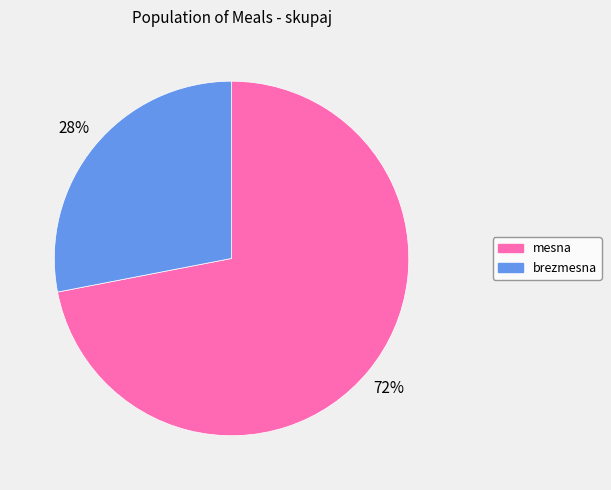

Rank the categories by value from highest to lowest.

mesna, brezmesna